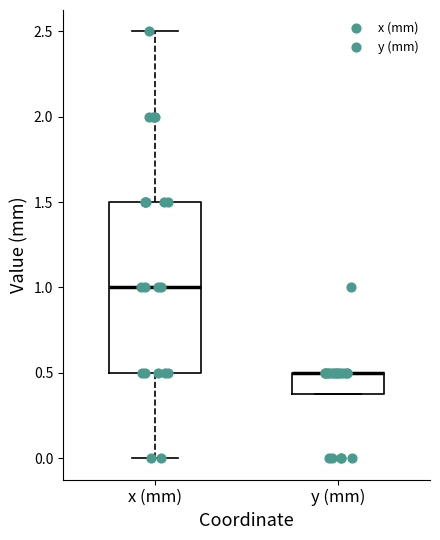

Where is the lower edge of the box for x (mm) on the y-axis? The values are not printed on the chart, so give them approximately, as read against the axis.

0.5